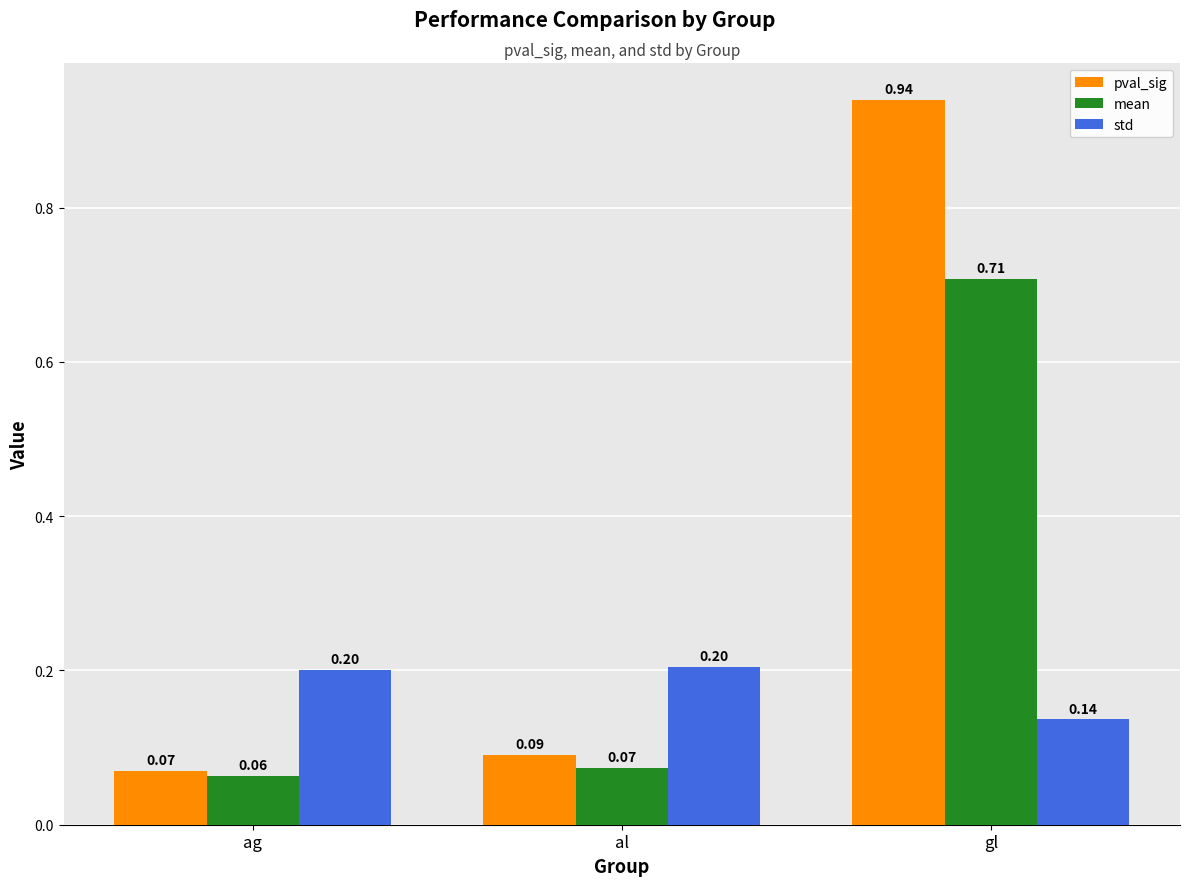

How many distinct data groups are displayed?

3